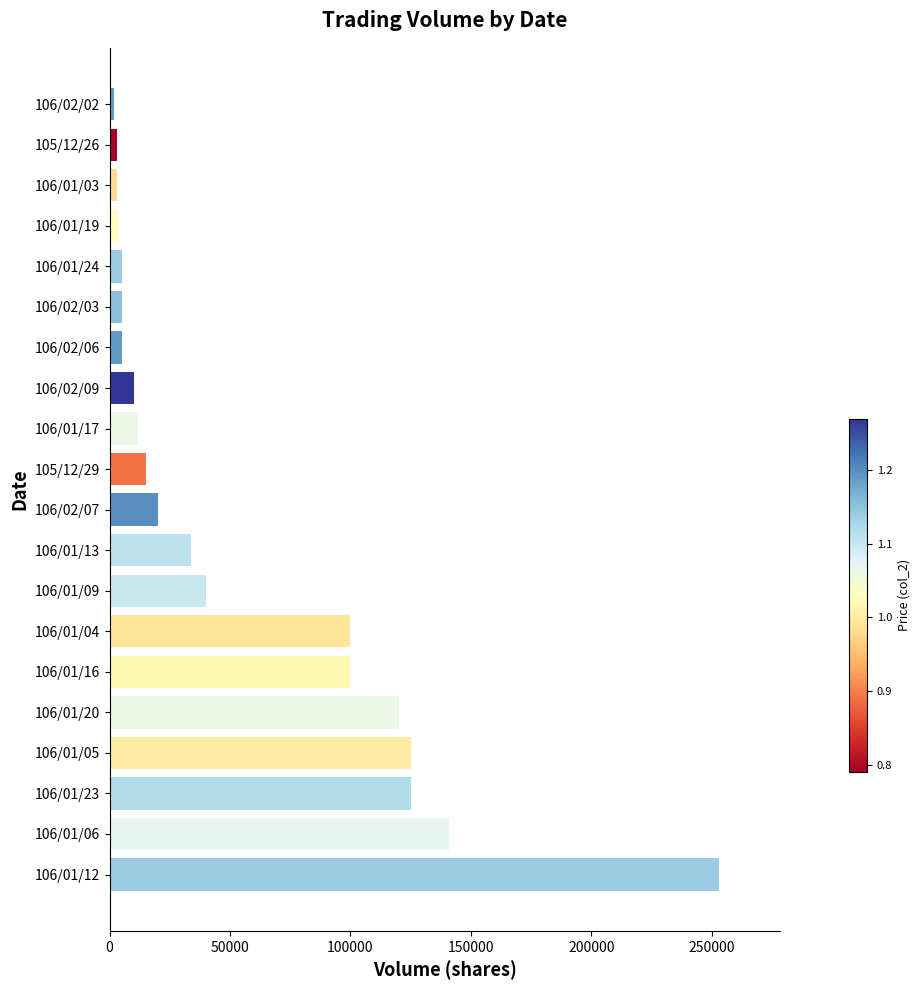

Is it true that the value at 106/01/09 is 14700?

False